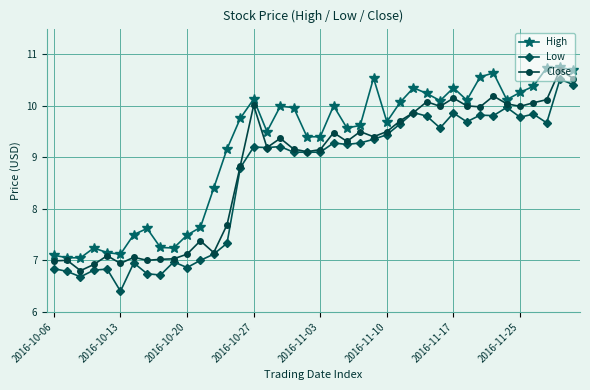

Is this an area chart (filled region under the line)?

No